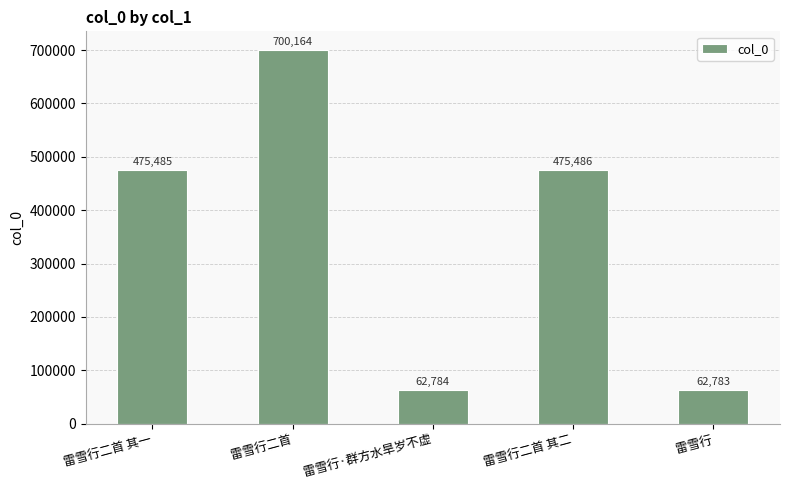

Rank the categories by value from lowest to highest.

雷雪行, 雷雪行·群方水旱岁不虚, 雷雪行二首 其一, 雷雪行二首 其二, 雷雪行二首